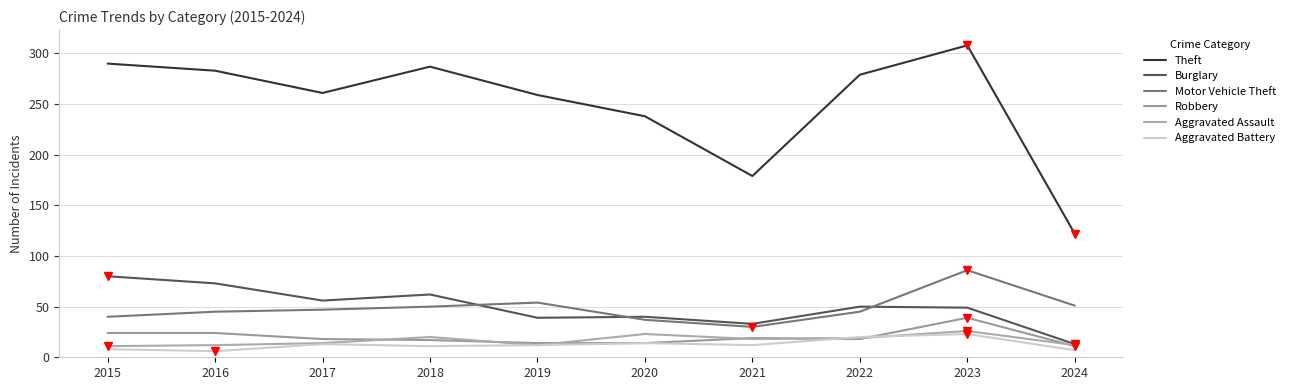

What is the value of the Motor Vehicle Theft point at the 3rd from the left?

47